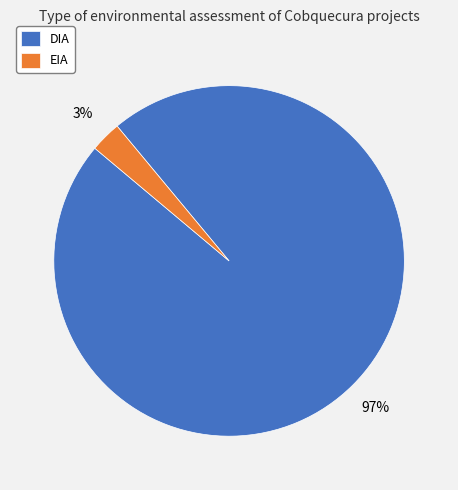

To the nearest percent, what is the average slice percentage?

50%